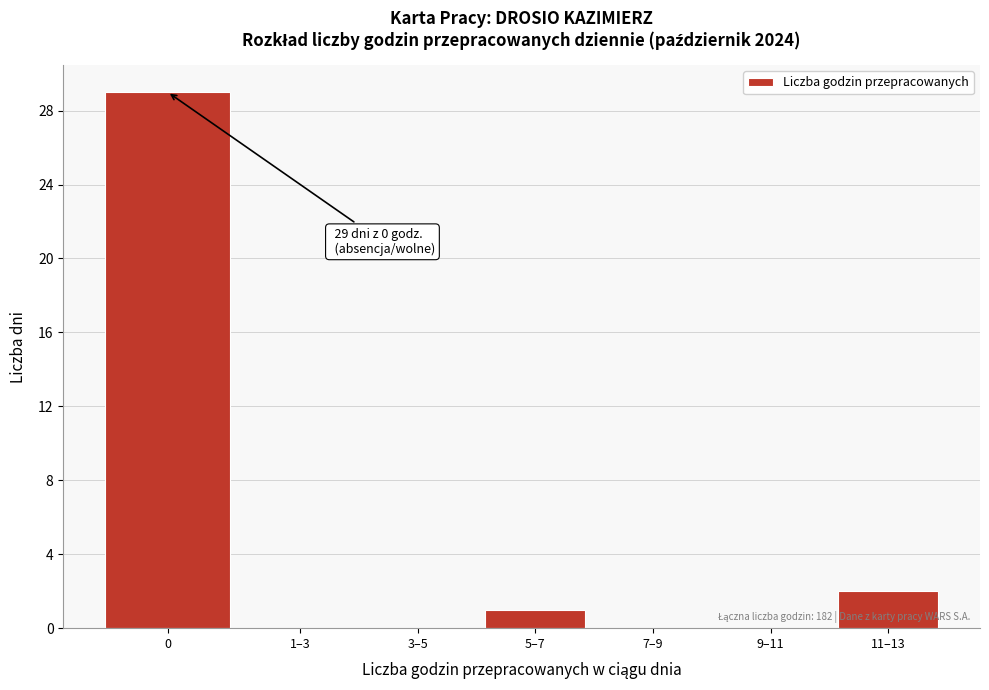

Reading left to right, extract all data points from this chart.

0=29	1–3=0	3–5=0	5–7=1	7–9=0	9–11=0	11–13=2